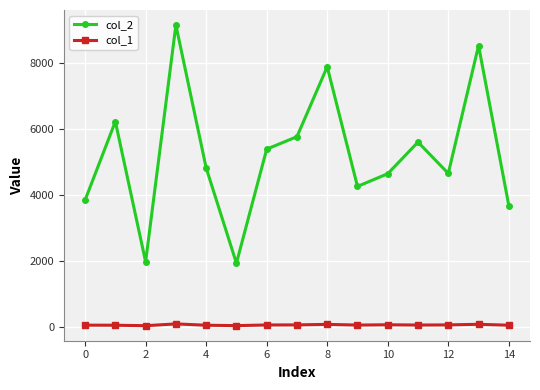

True or false: col_2 and col_1 intersect in this chart.

False